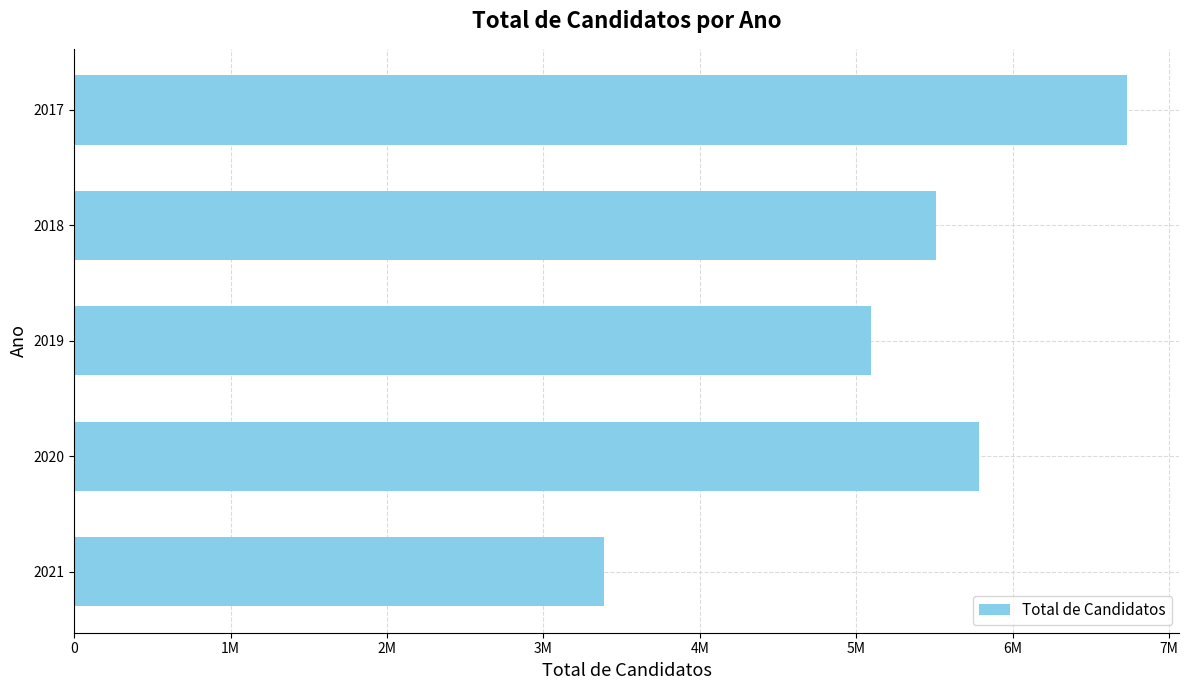

Are the bars horizontal?

Yes